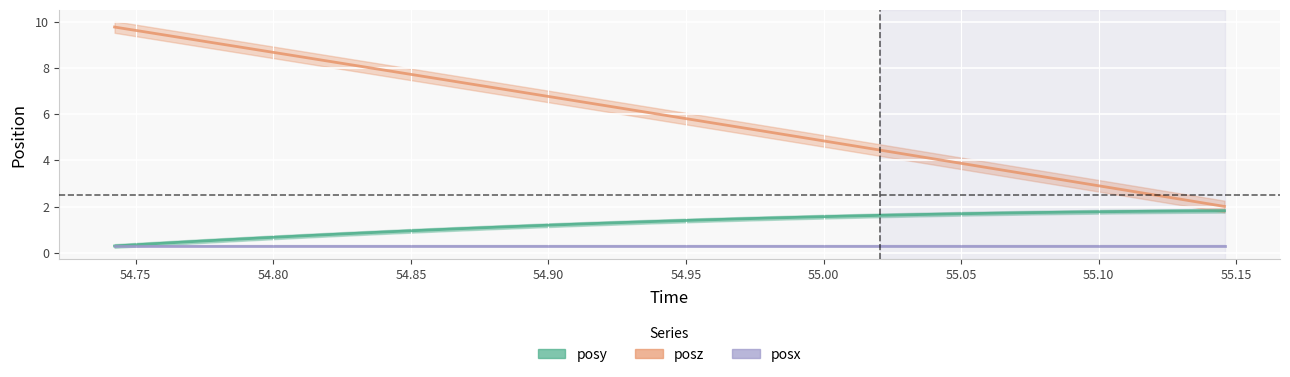

What is the value of the time point at the 19th from the left?

5.0